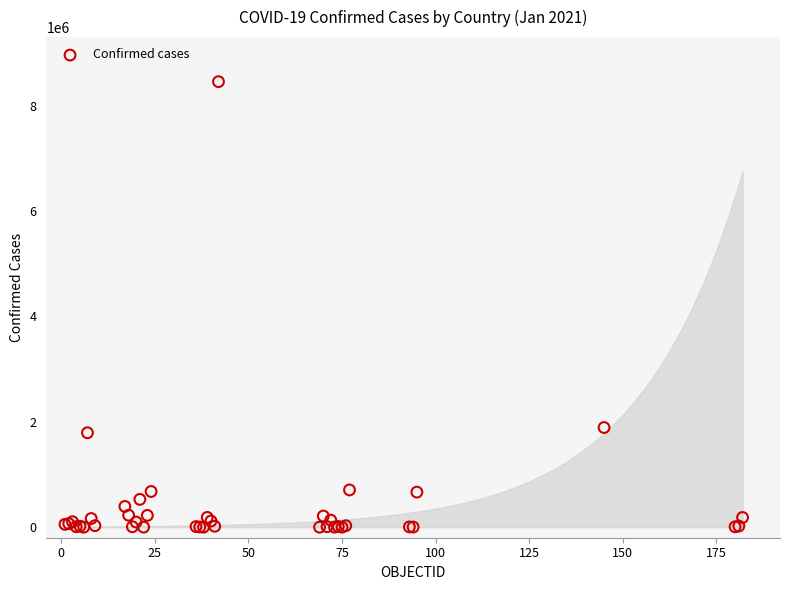

What Y value in the scatter plot is closest to 4227616?

1891034